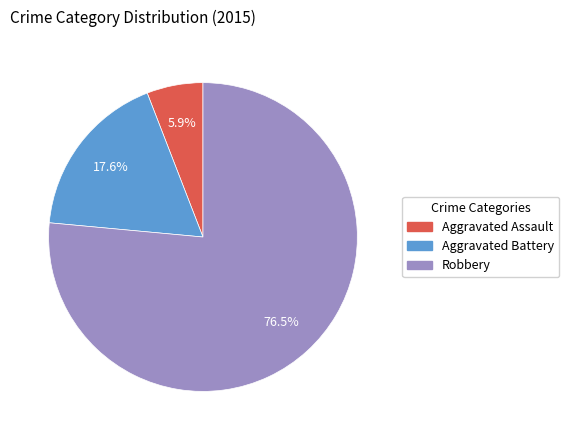

Does any single category account for the majority?

Yes